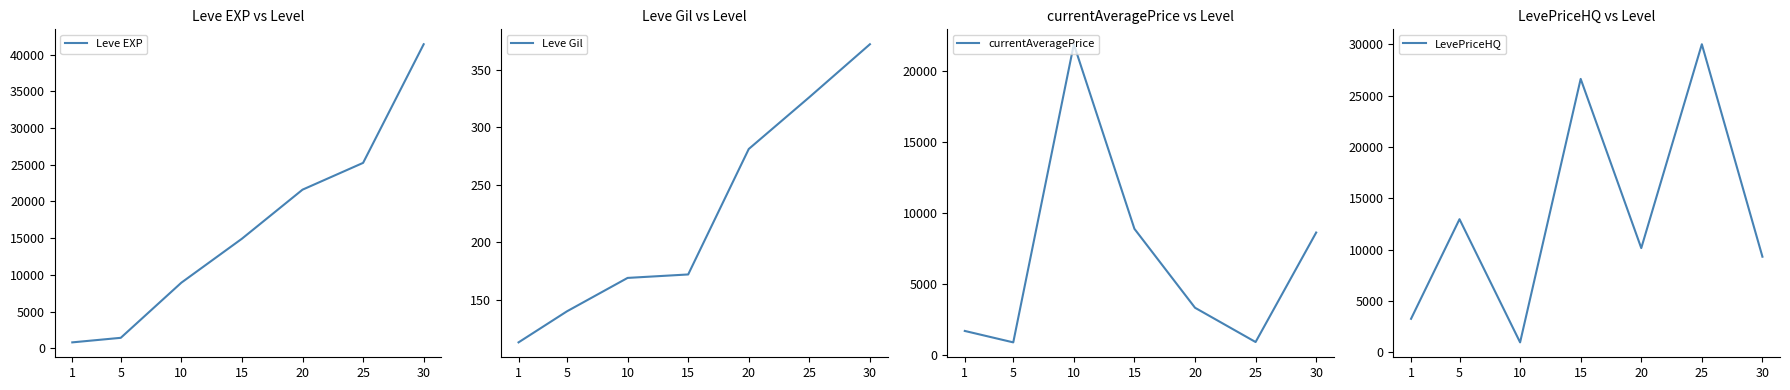

How many data points in LevePriceHQ are less than 10153?

3